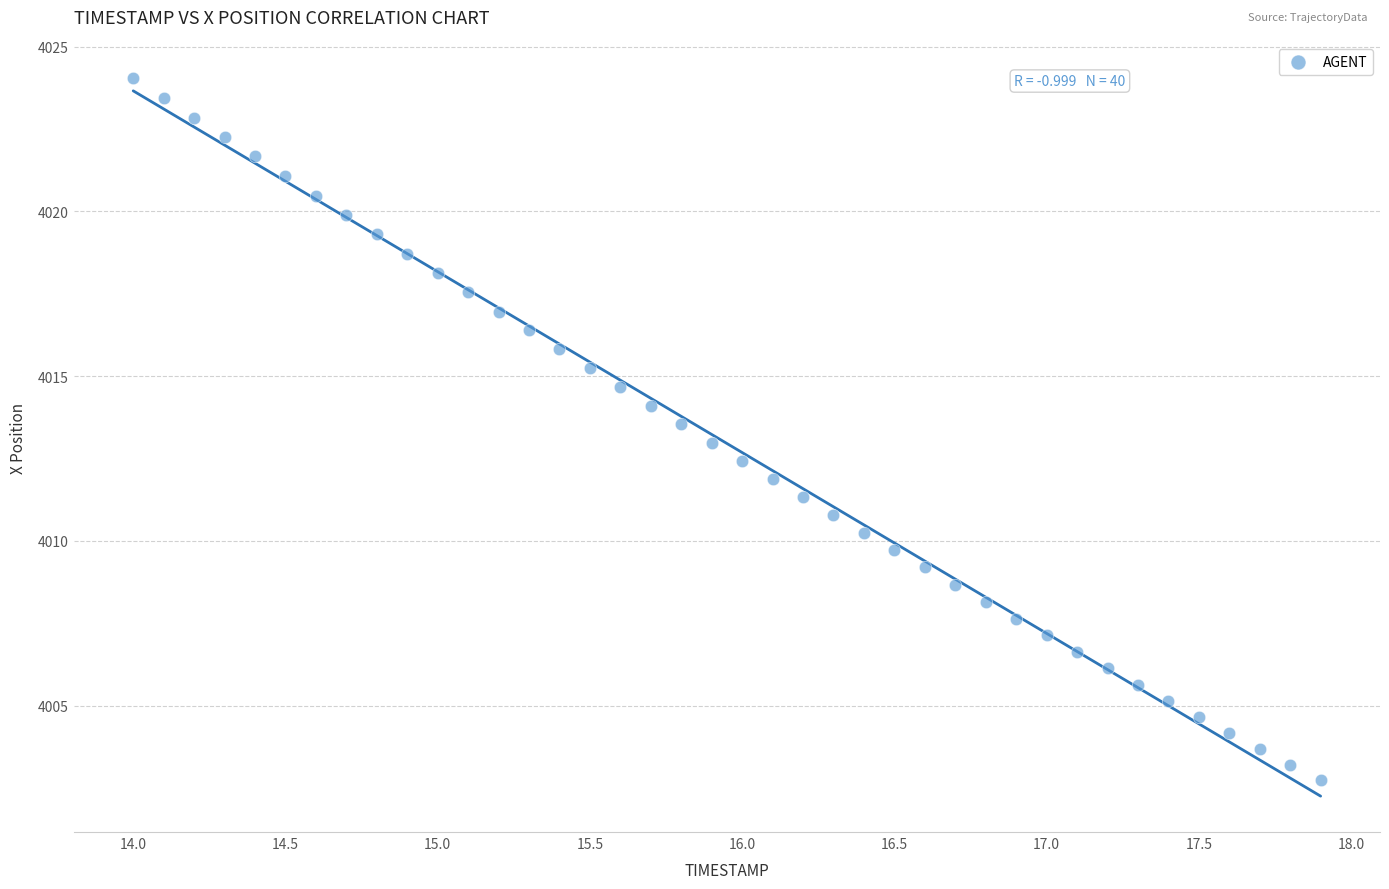

What is the range of Y values (max minus min)?

21.3